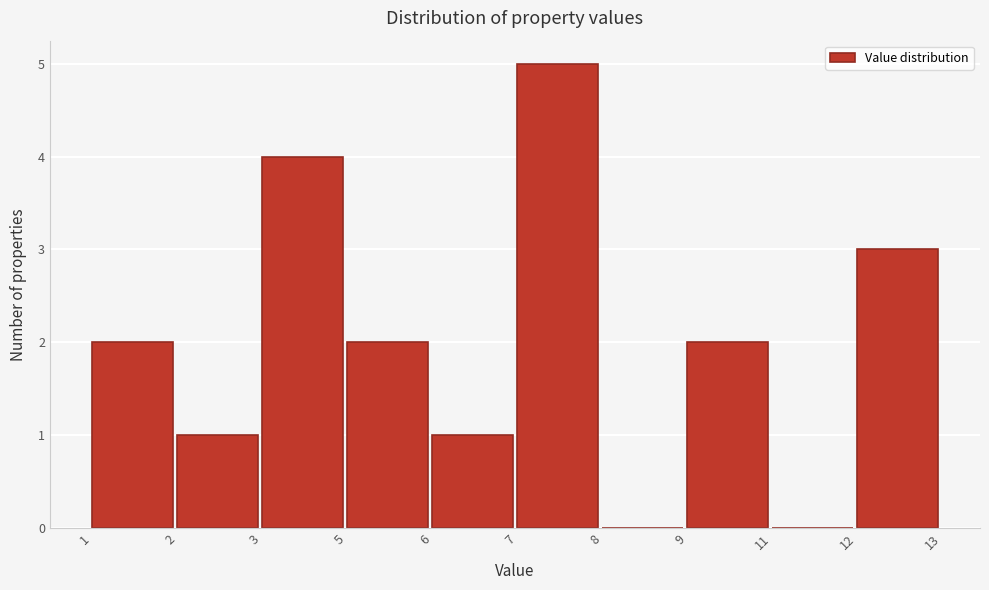

Reading right to left, list all the values displayed in this chart.

12=3	11=0	9=2	8=0	7=5	6=1	5=2	3=4	2=1	1=2